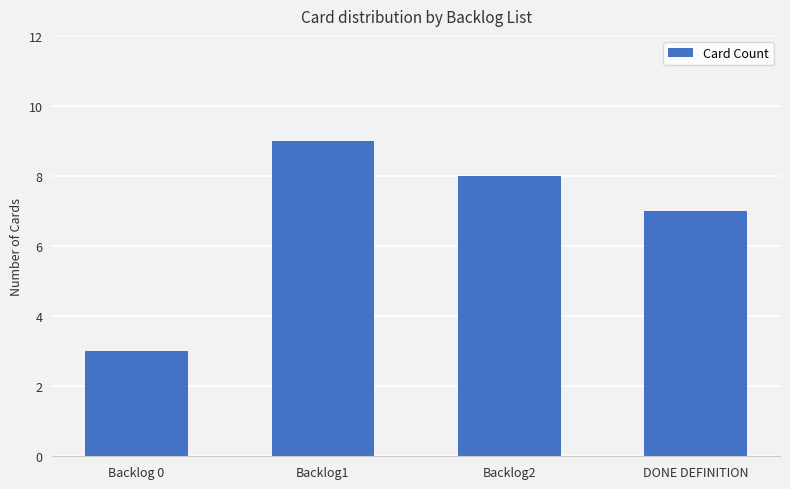

Count the number of data series in this chart.

1